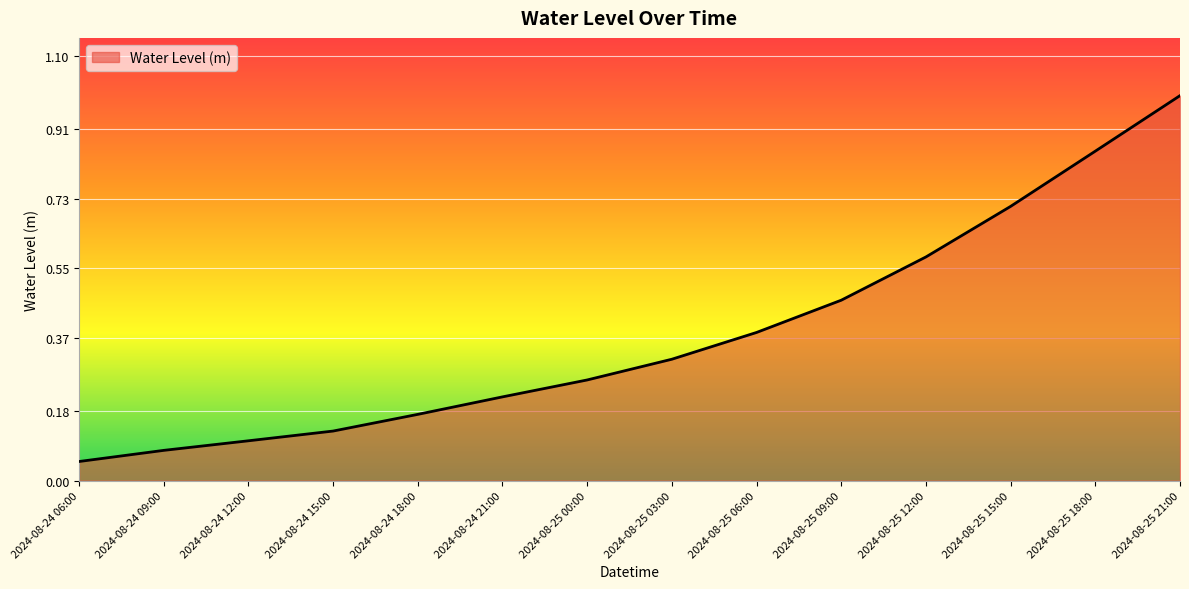

What is the change in value from 2024-08-25 03:00 to 2024-08-25 06:00?

+0.1